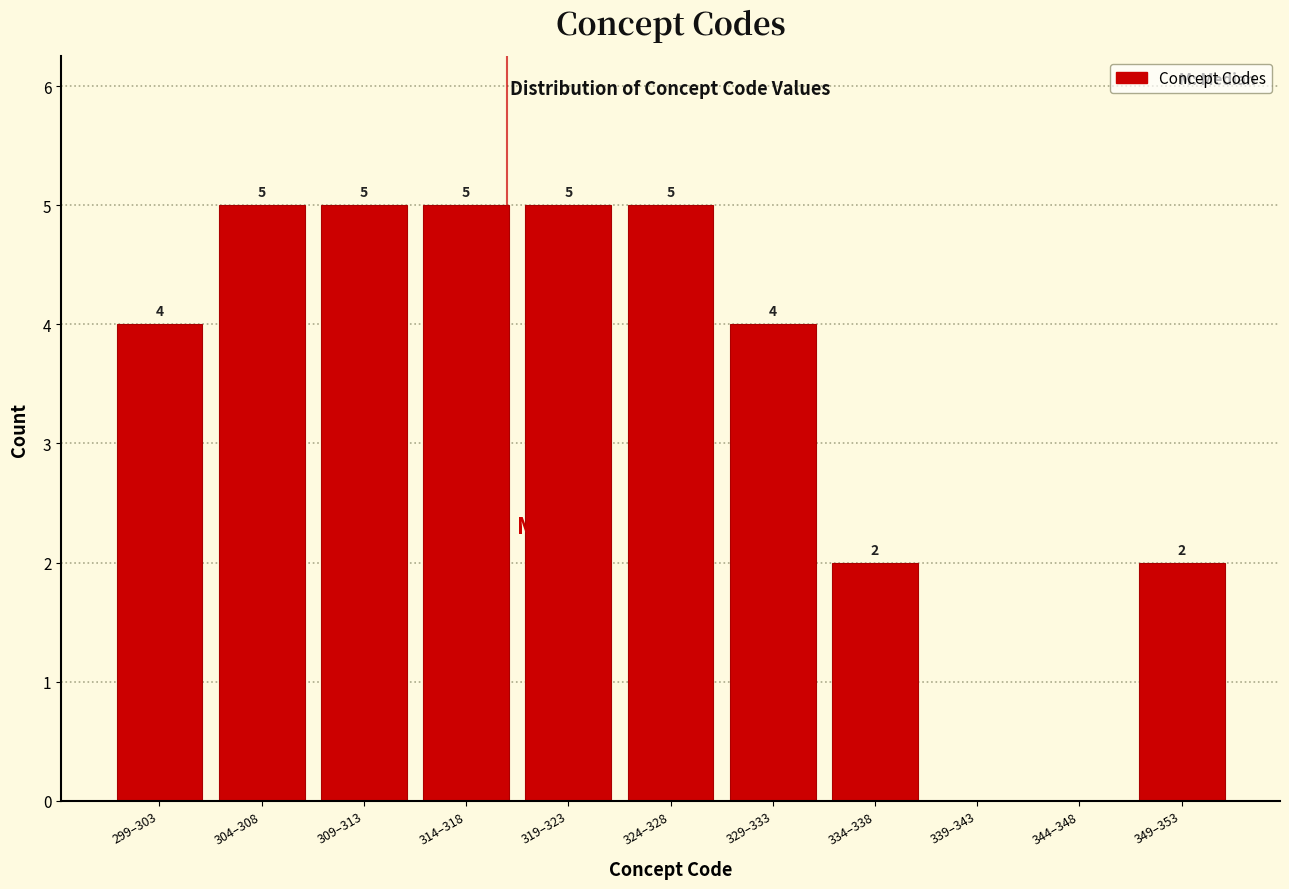

Reading left to right, what are all the values shown in this chart?

299–303=4	304–308=5	309–313=5	314–318=5	319–323=5	324–328=5	329–333=4	334–338=2	339–343=0	344–348=0	349–353=2